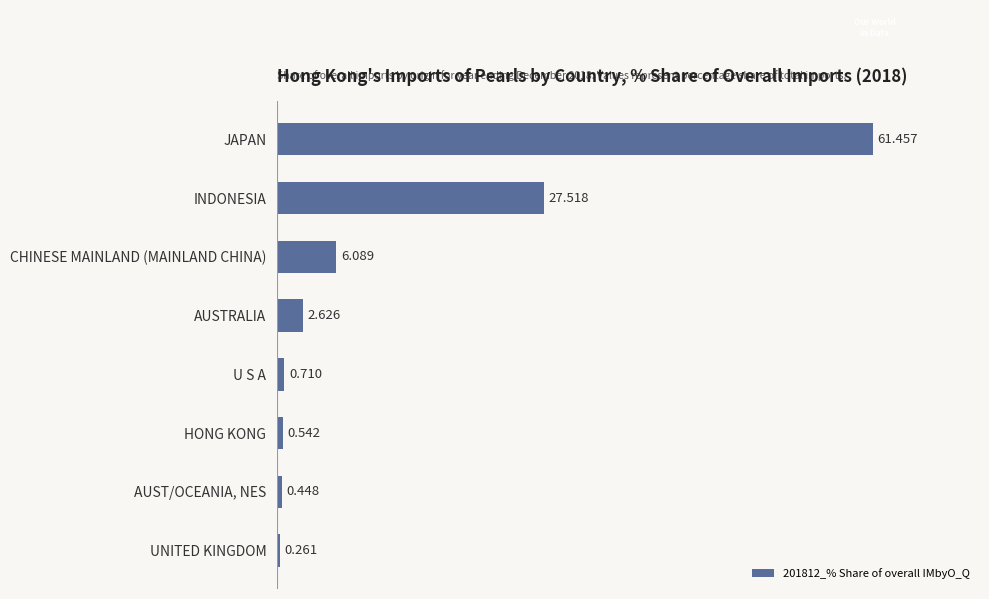

Which has a higher value, HONG KONG or UNITED KINGDOM?

HONG KONG